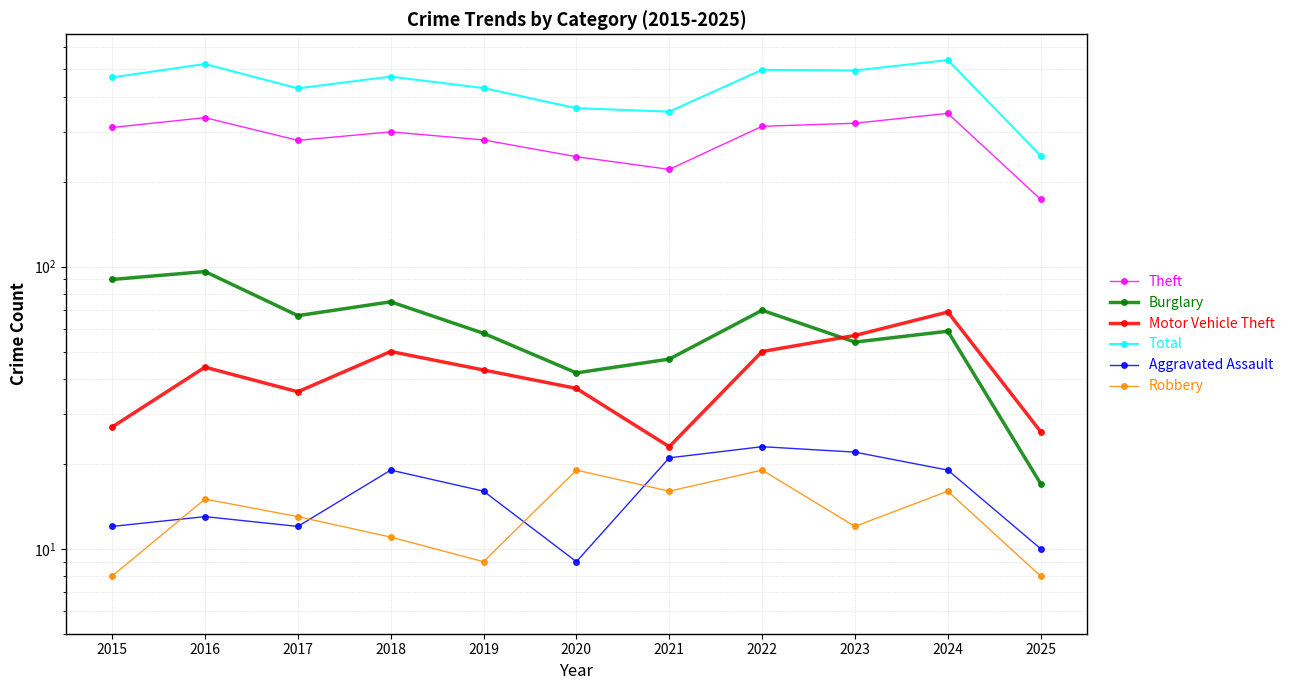

True or false: Total and Burglary cross at least once.

False